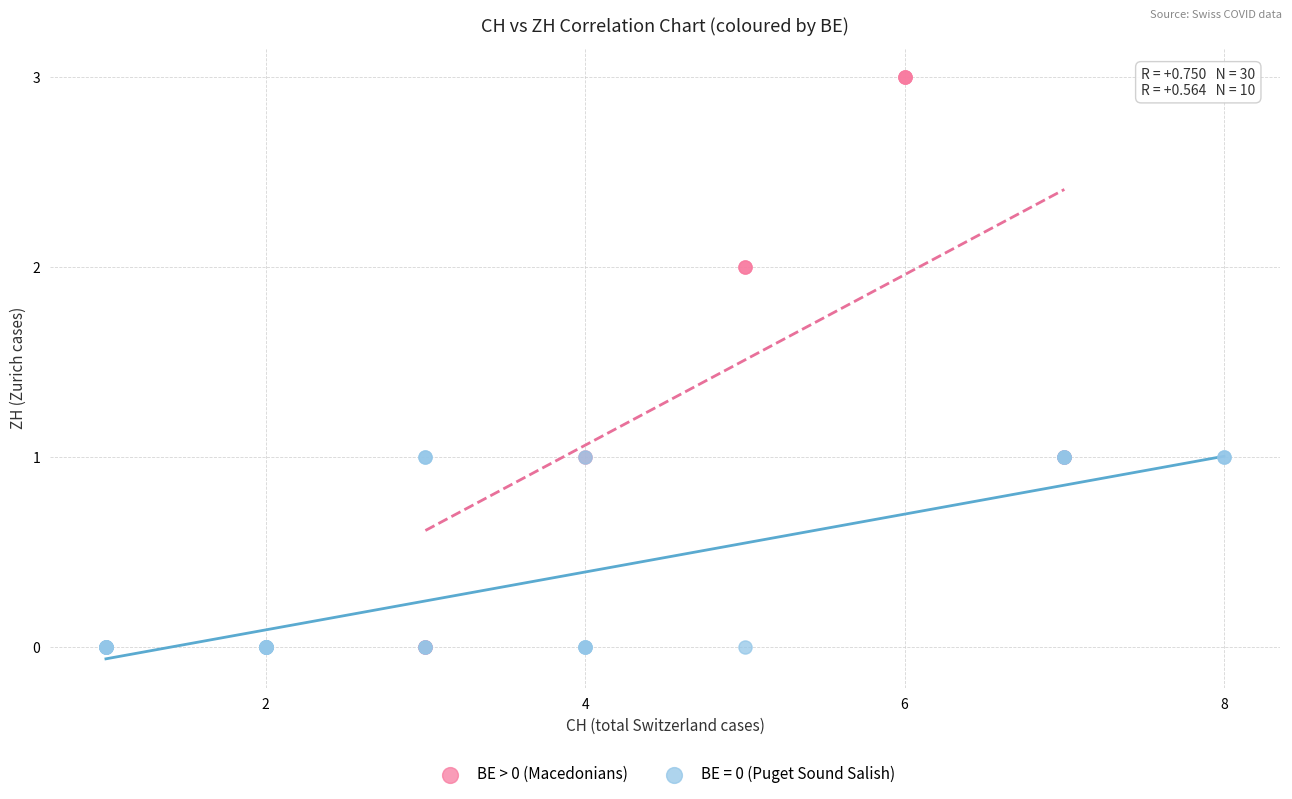

Which series reaches the maximum Y coordinate?

BE > 0 (Macedonians)